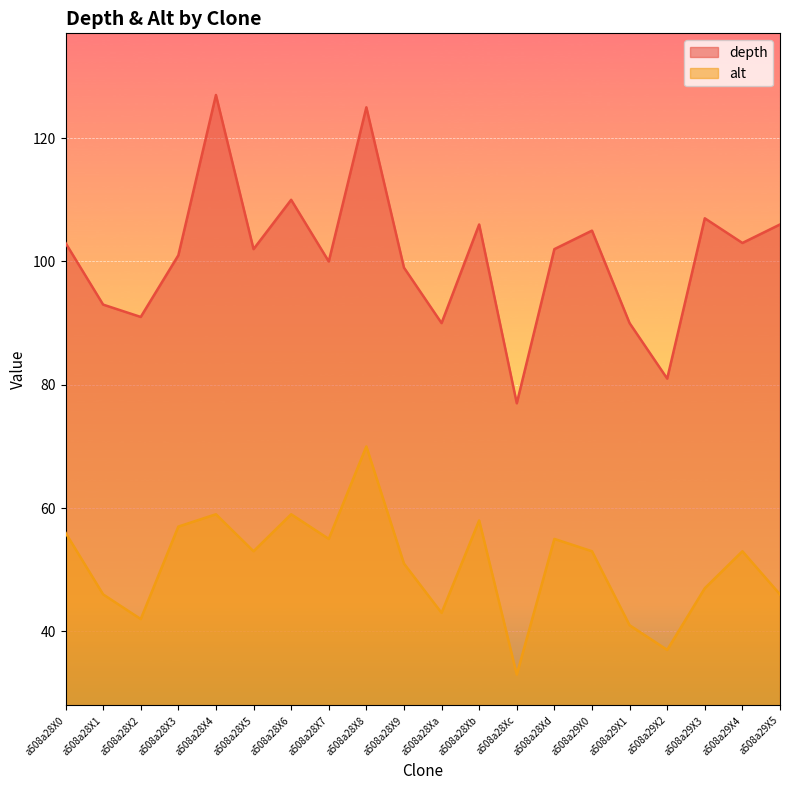

Which series has the widest spread of values?

depth_line